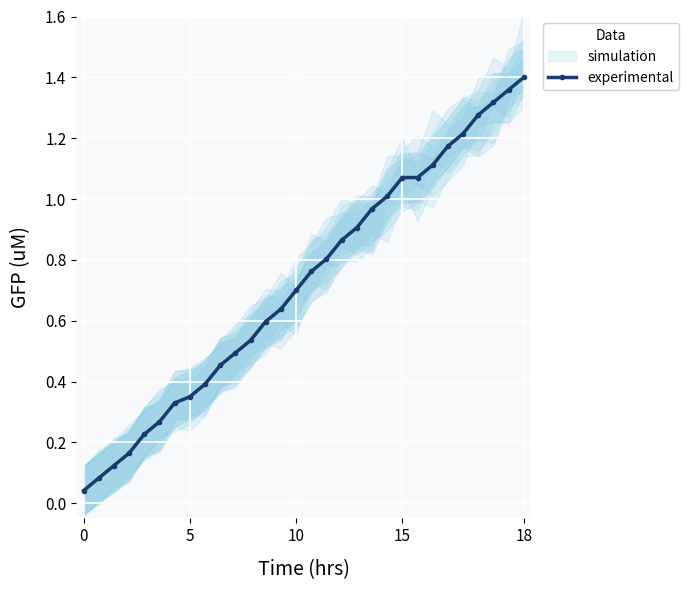

How many lines are shown in the chart?

1